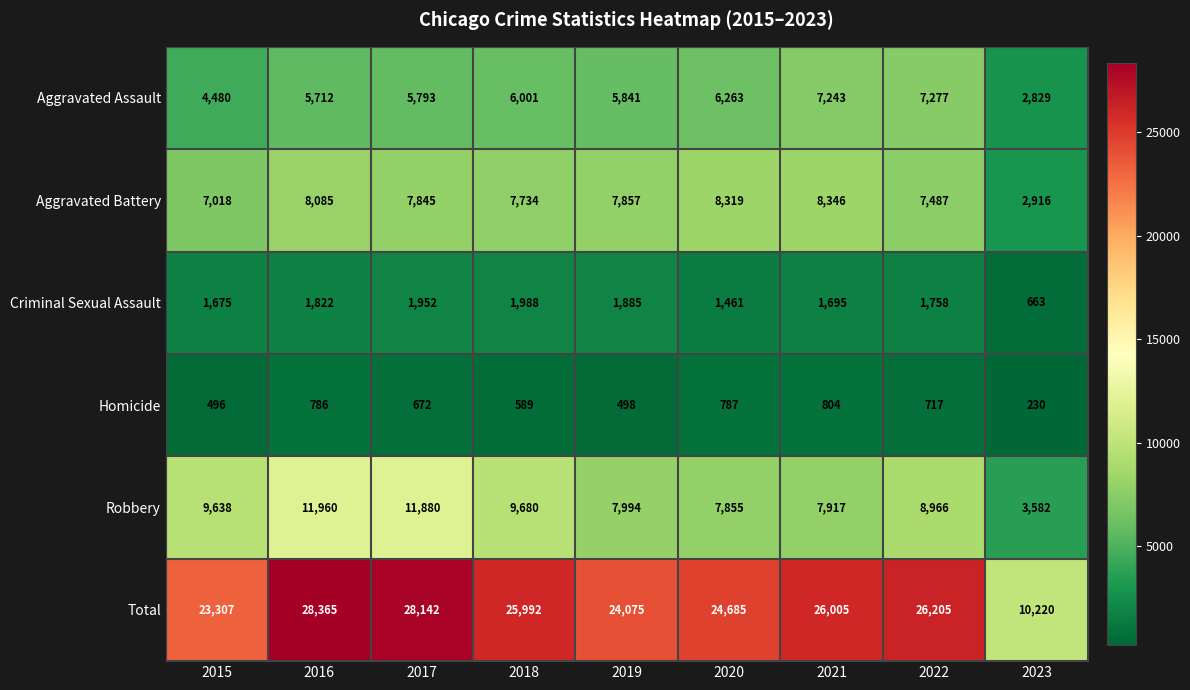

Where does the Homicide series first go above 672?

2016